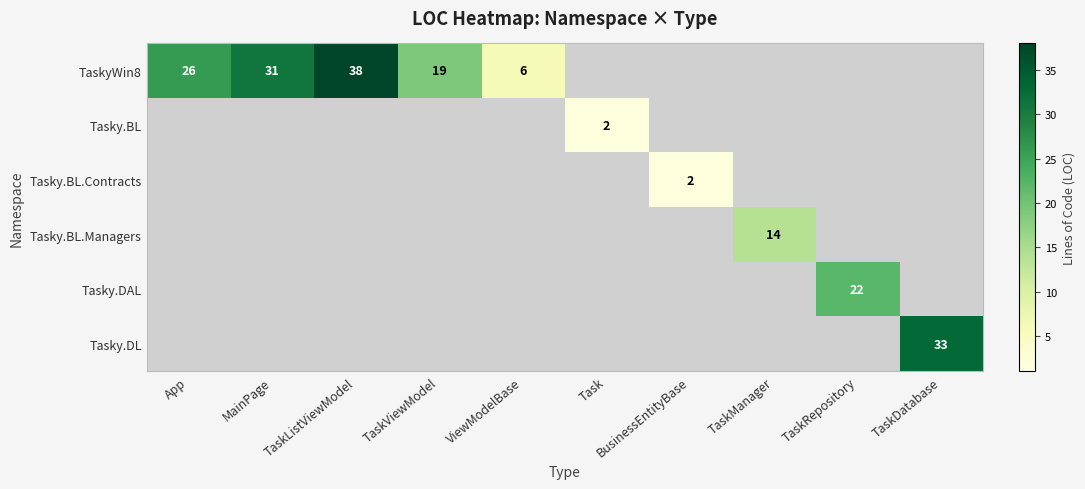

Is it true that TaskyWin8 equals 49 at MainPage?

False